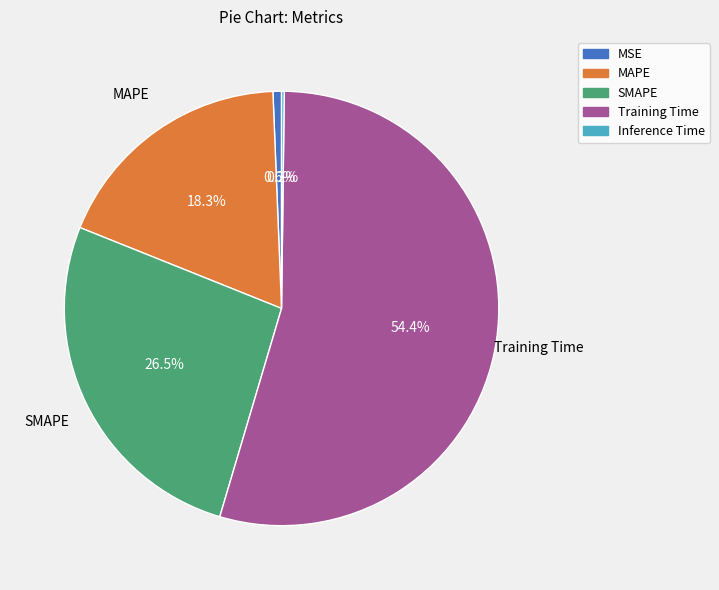

Is there any slice that represents more than half of the pie?

Yes